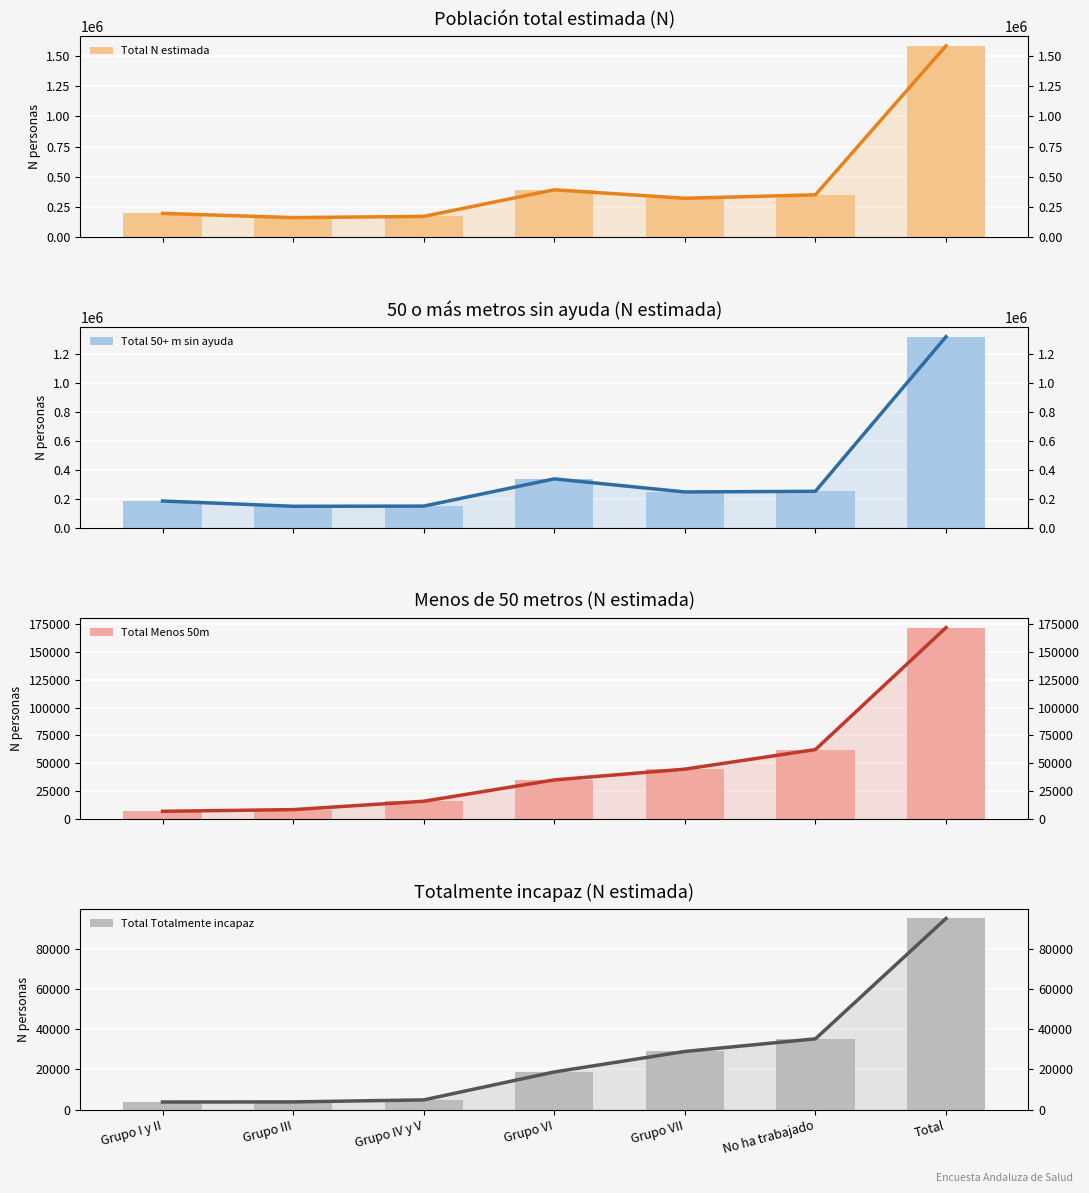

What is the maximum value shown in the chart?

1585422